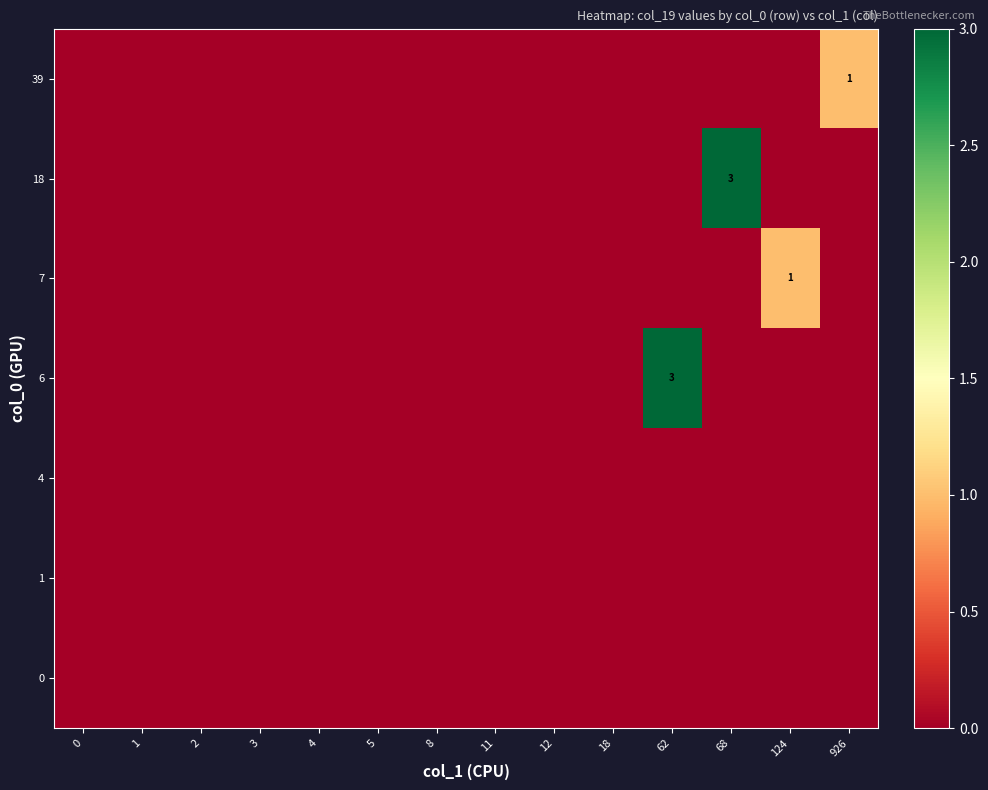

Which series changed the most between 1 and 8?

row_0